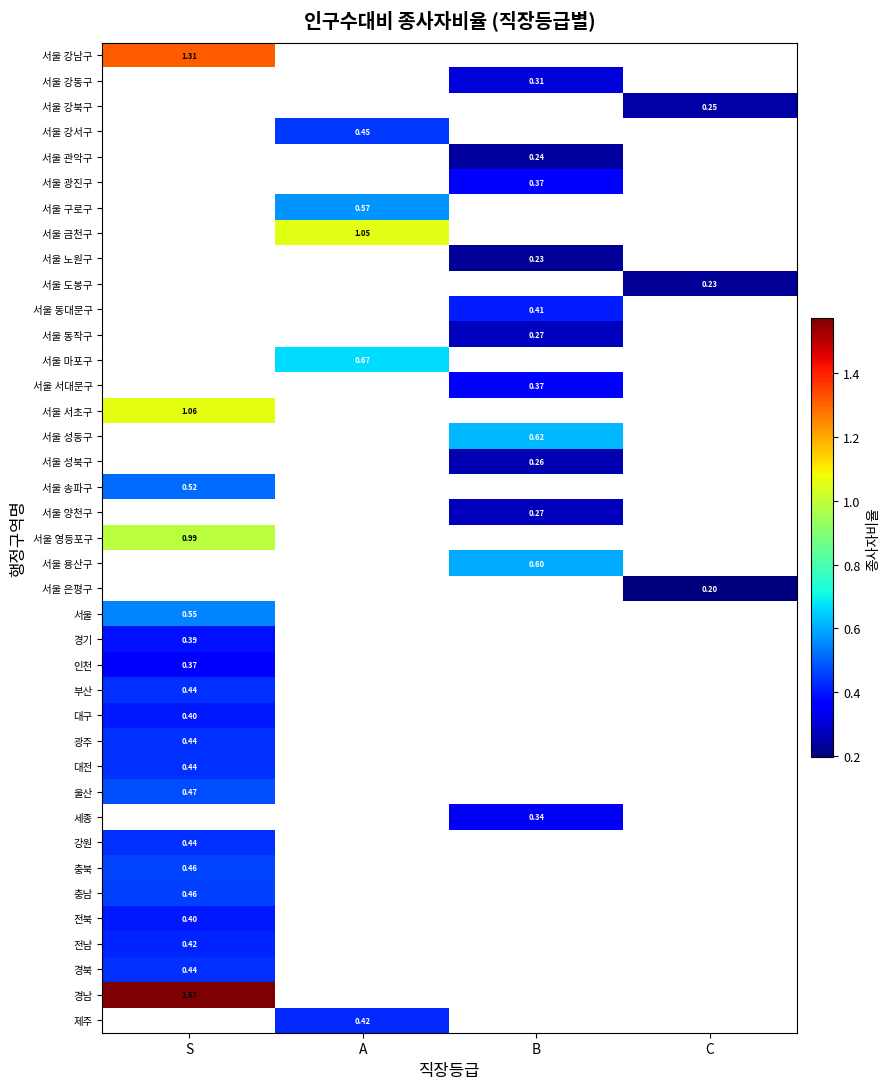

Which has a higher value, S or A?

A